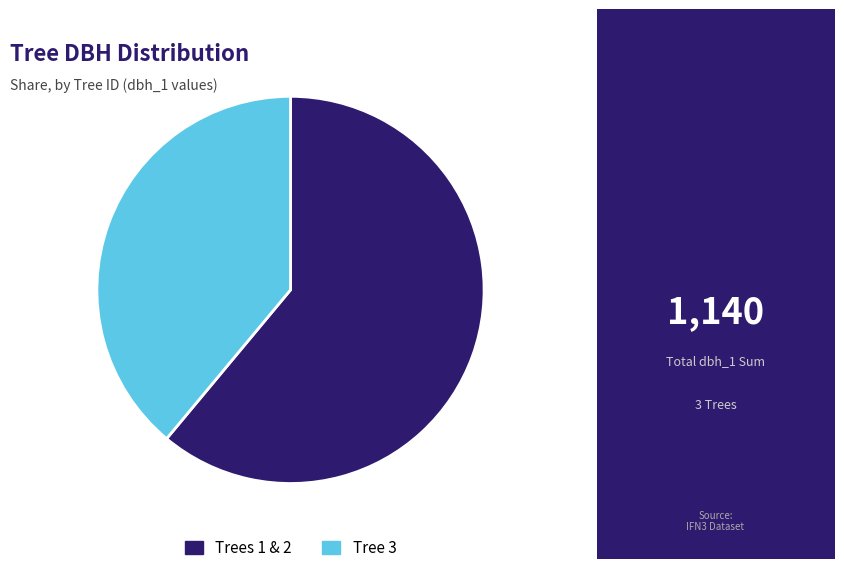

Is there a majority slice in this chart?

Yes